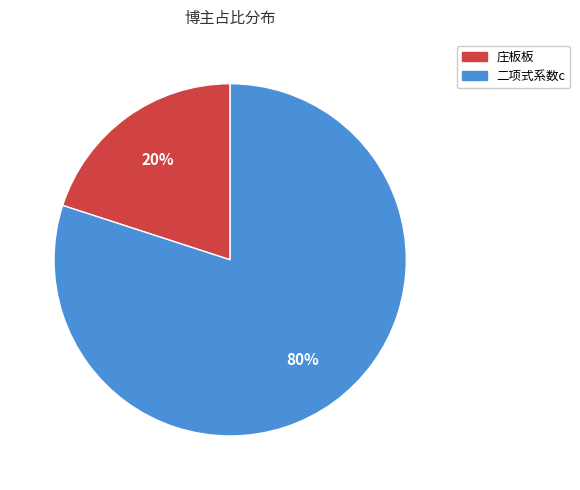

Rank the categories by value from highest to lowest.

二项式系数c, 庄板板